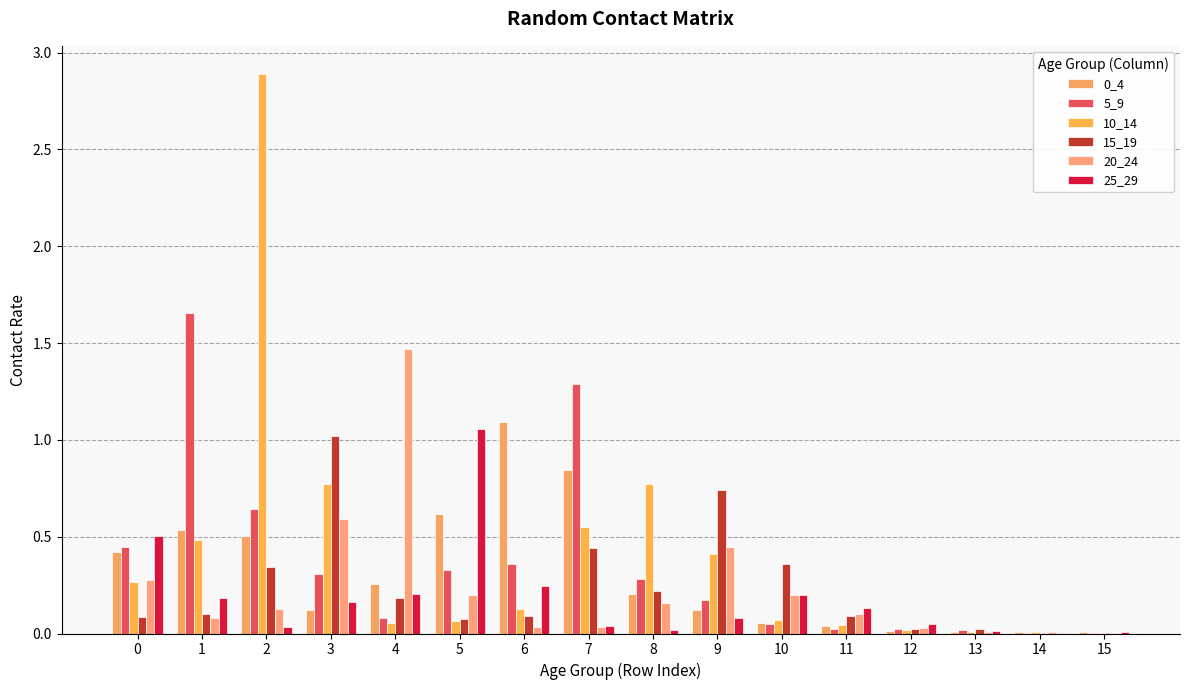

Reading left to right, transcribe all the data shown in this chart.

0_4: 0.4	0.5	0.5	0.1	0.3	0.6	1.1	0.8	0.2	0.1	0.1	0.0	0.0	0.0	0.0	0.0
5_9: 0.4	1.7	0.6	0.3	0.1	0.3	0.4	1.3	0.3	0.2	0.0	0.0	0.0	0.0	0.0	0.0
10_14: 0.3	0.5	2.9	0.8	0.1	0.1	0.1	0.6	0.8	0.4	0.1	0.0	0.0	0.0	0.0	0.0
15_19: 0.1	0.1	0.3	1.0	0.2	0.1	0.1	0.4	0.2	0.7	0.4	0.1	0.0	0.0	0.0	0.0
20_24: 0.3	0.1	0.1	0.6	1.5	0.2	0.0	0.0	0.2	0.4	0.2	0.1	0.0	0.0	0.0	0.0
25_29: 0.5	0.2	0.0	0.2	0.2	1.1	0.2	0.0	0.0	0.1	0.2	0.1	0.0	0.0	0.0	0.0